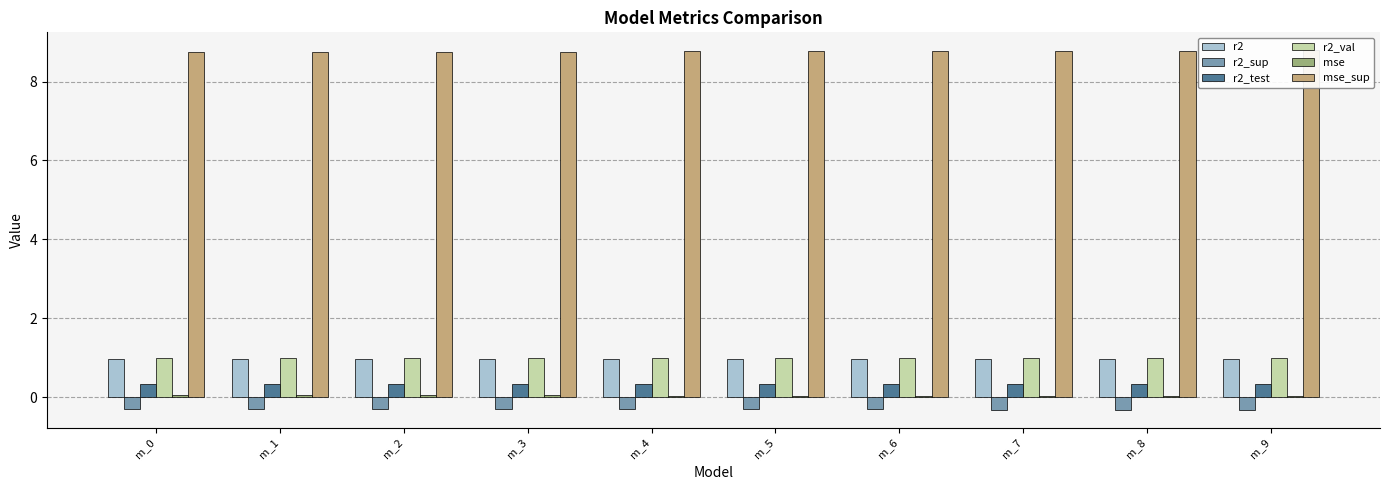

At which label is r2_sup closest to 0?

m_0